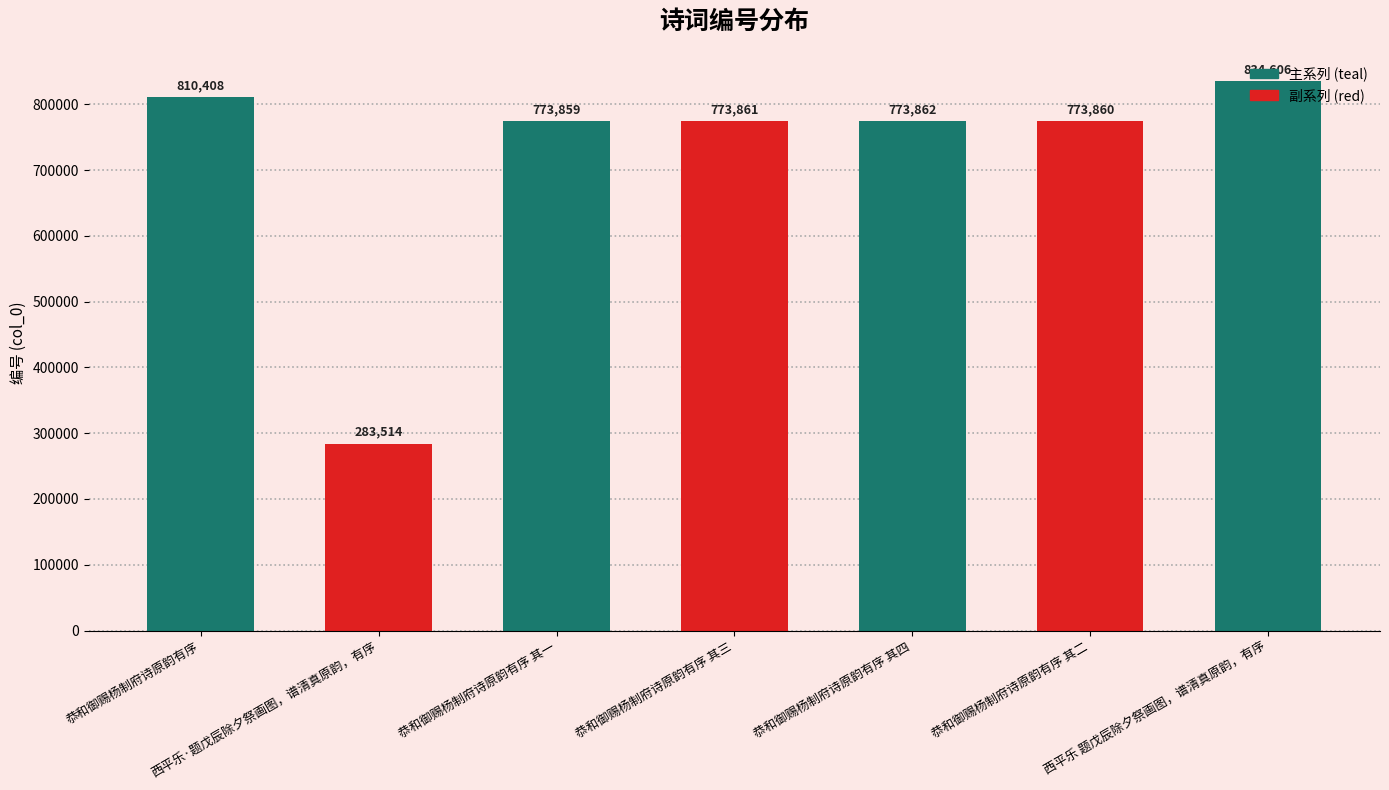

What is the label of the 1st bar from the right?

西平乐 题戊辰除夕祭画图，谱清真原韵，有序